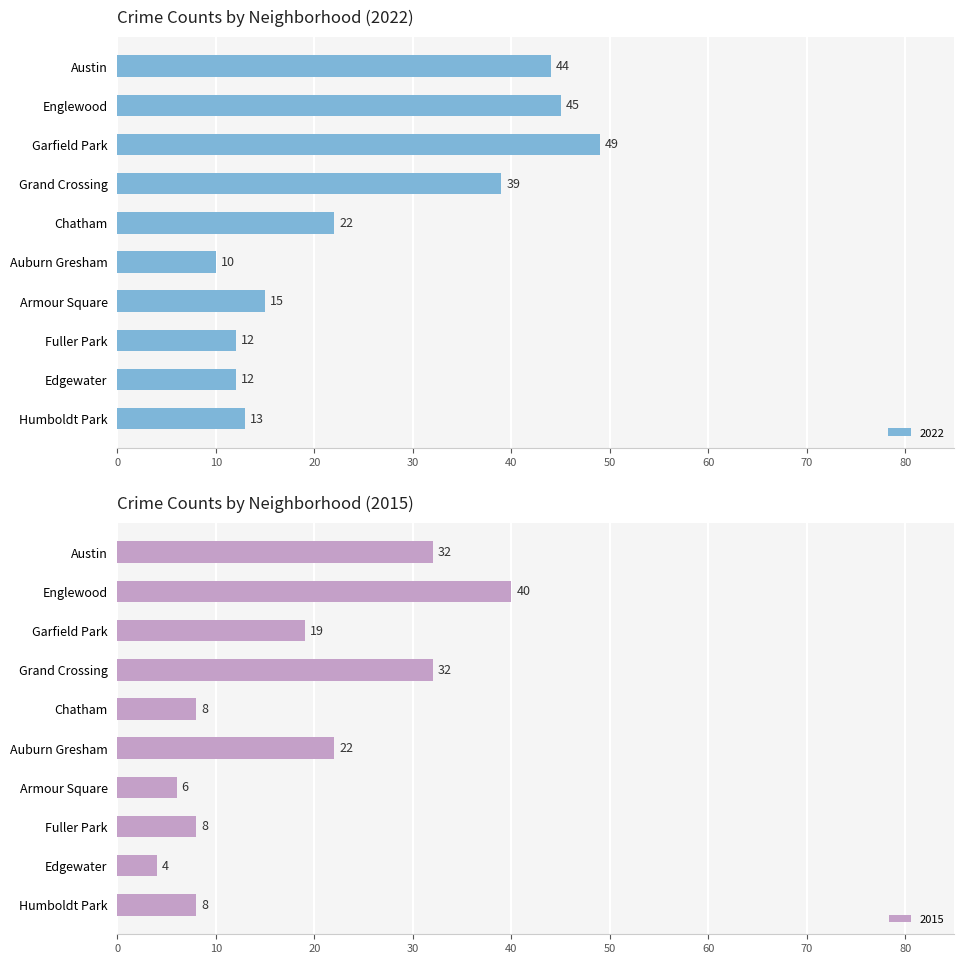

What is the difference between the maximum and minimum values in the 2022 series?

39